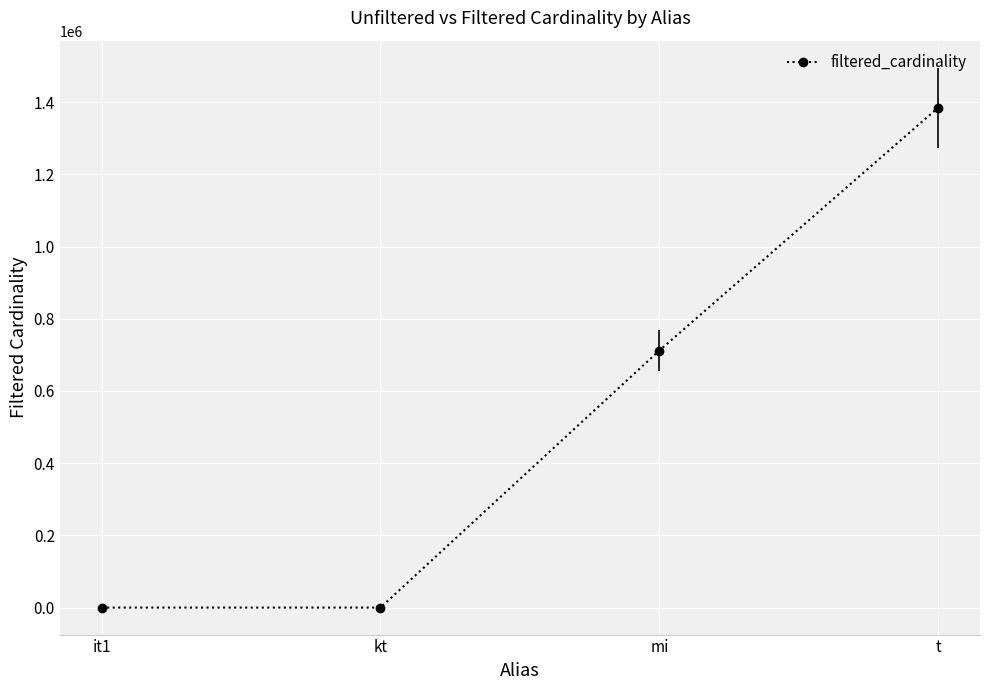

The chart shows a value of 1 at it1. True or false?

True